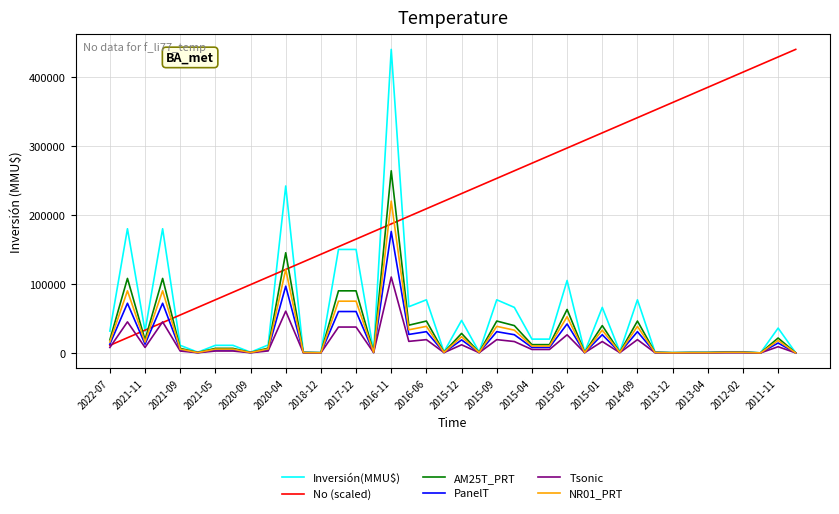

What is the highest value of the NR01_PRT series?

220000.0